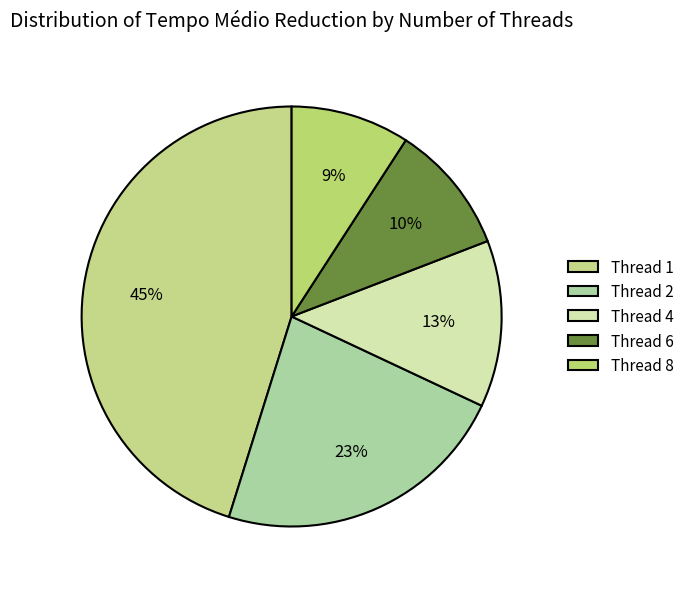

Which category has the smallest portion of the pie?

Thread 8